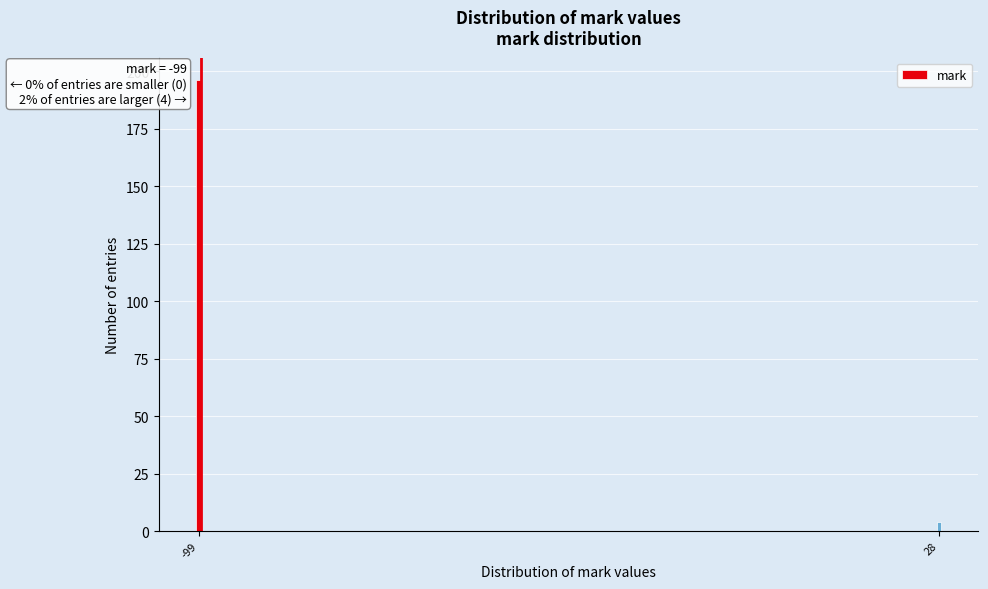

Reading left to right, extract all data points from this chart.

196	4